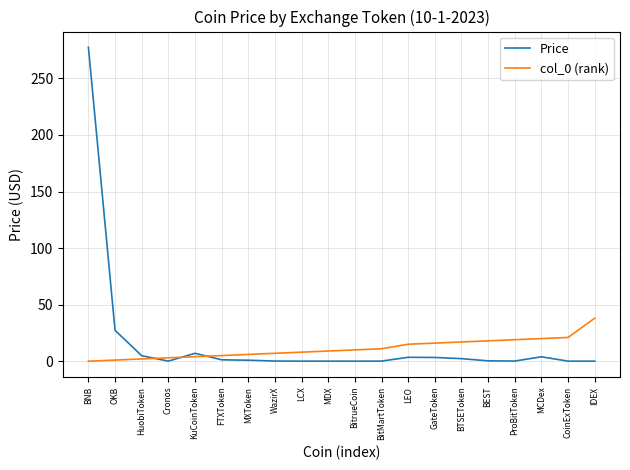

What is the highest value of the Price series?

277.5